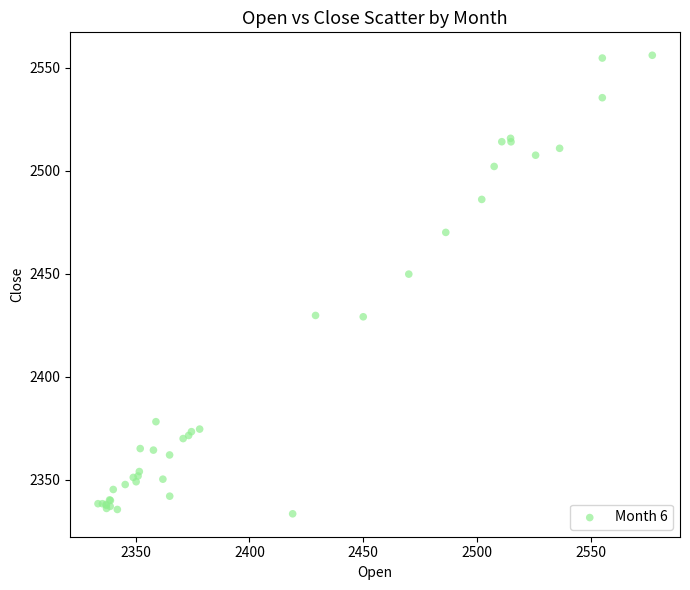

What Y value in the scatter plot is closest to 2444?

2449.8